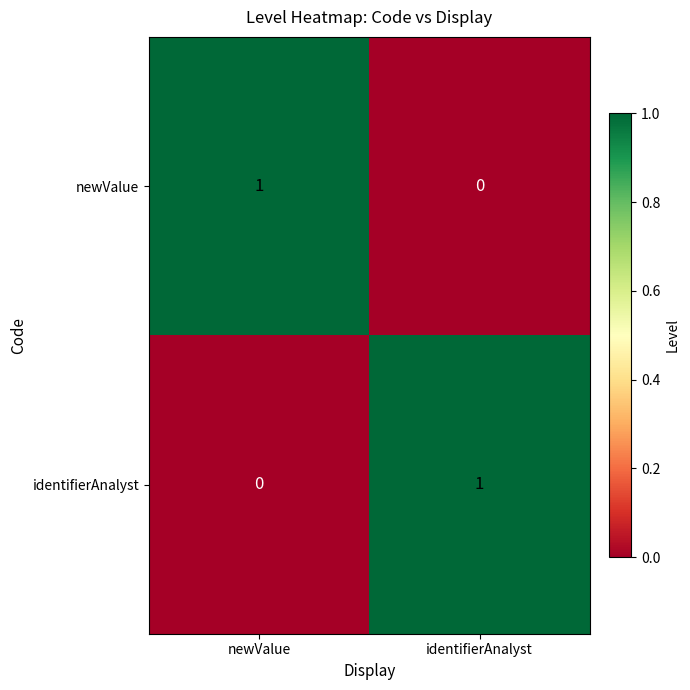

At how many categories does at least one series exceed 0?

2